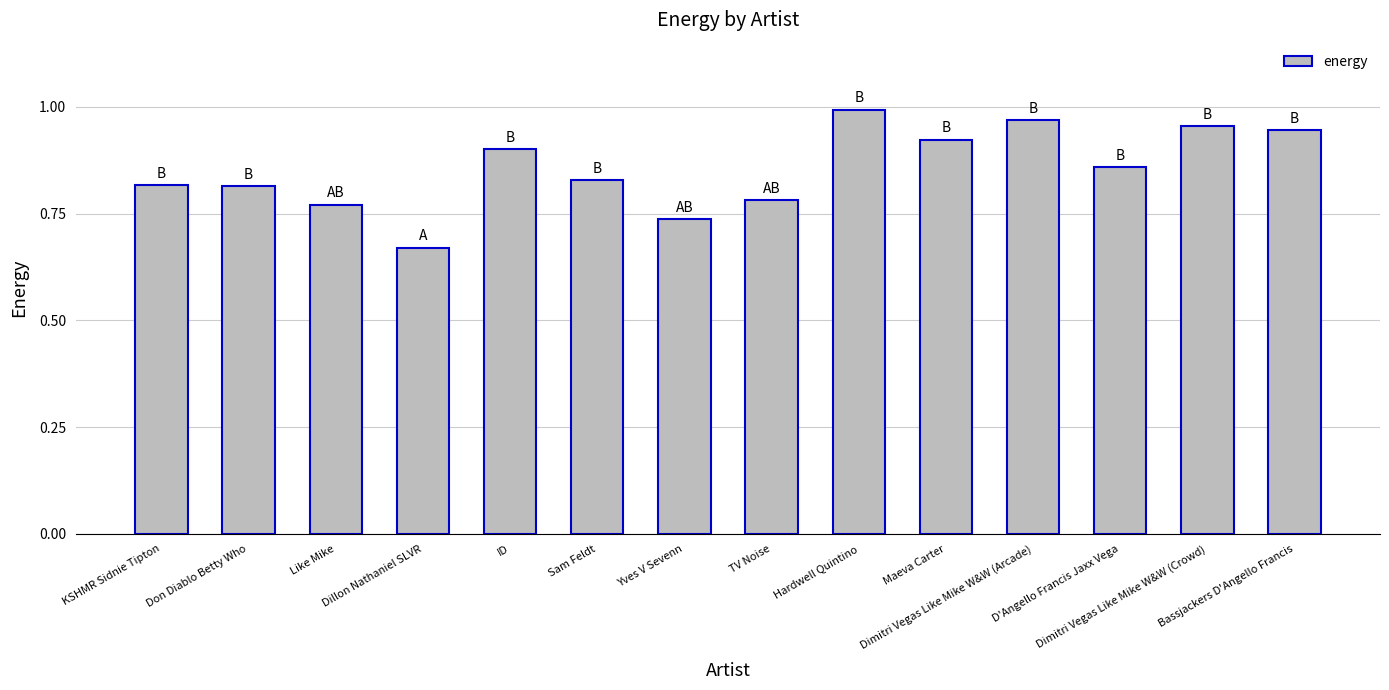

What is the sum of all values?

12.0